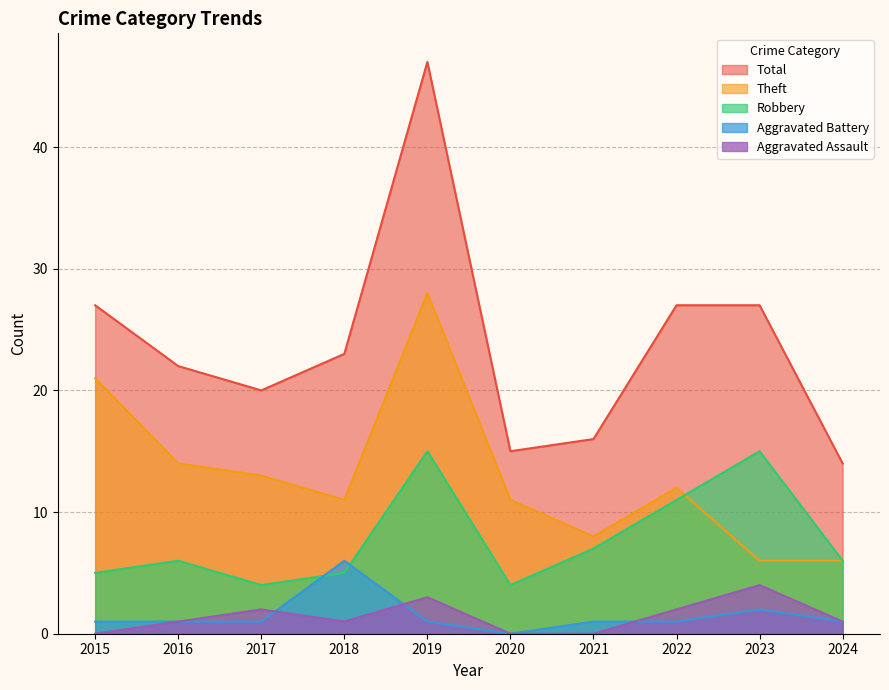

What is the difference between the highest and lowest values at 2024?

13